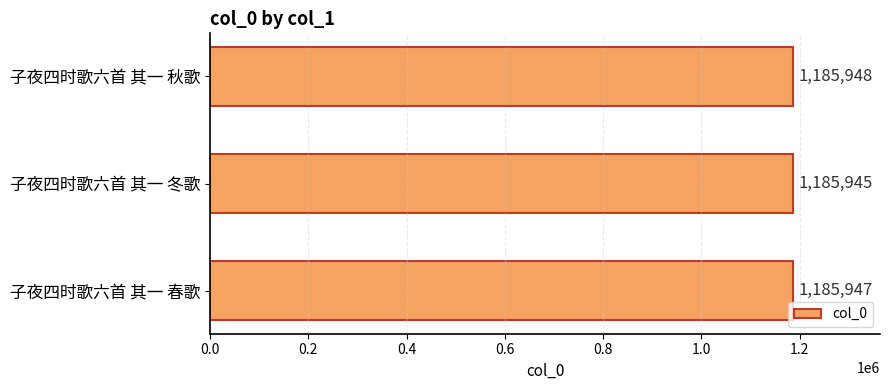

What is the ratio of the value at 子夜四时歌六首 其一 冬歌 to the value at 子夜四时歌六首 其一 秋歌?

1.0